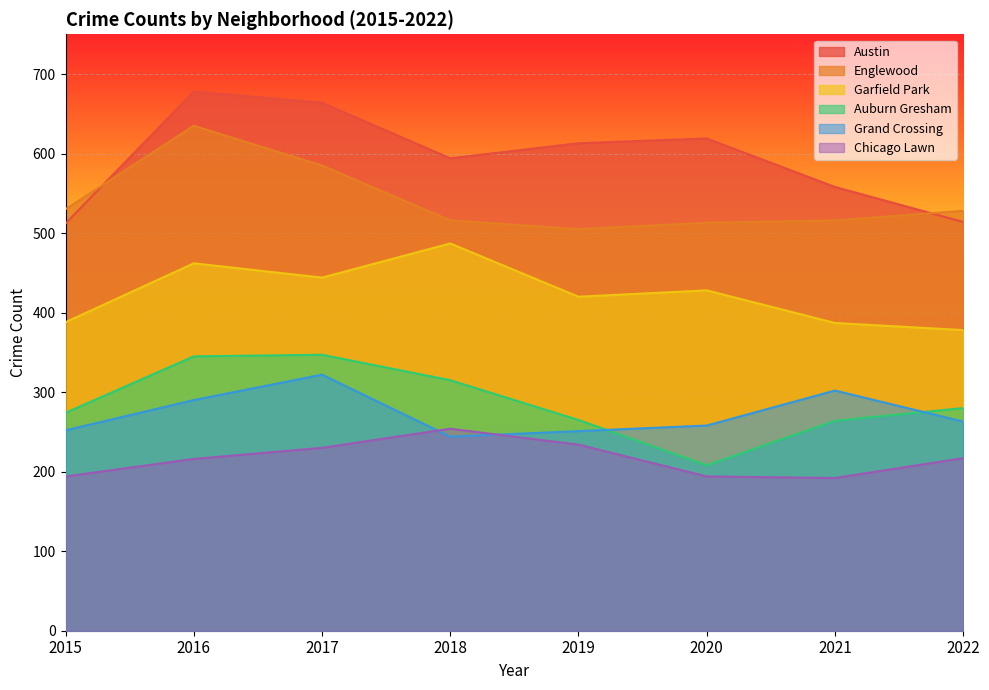

At which category is the sum across all series the highest?

2016